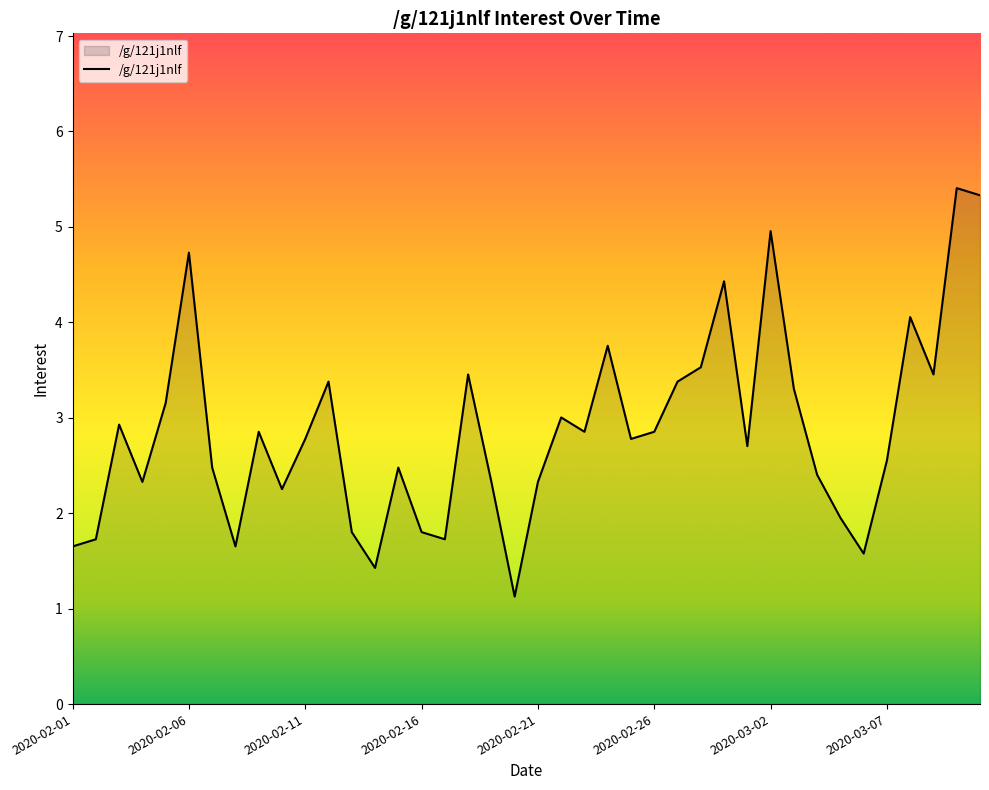

What is the difference between the maximum and minimum values?

4.3